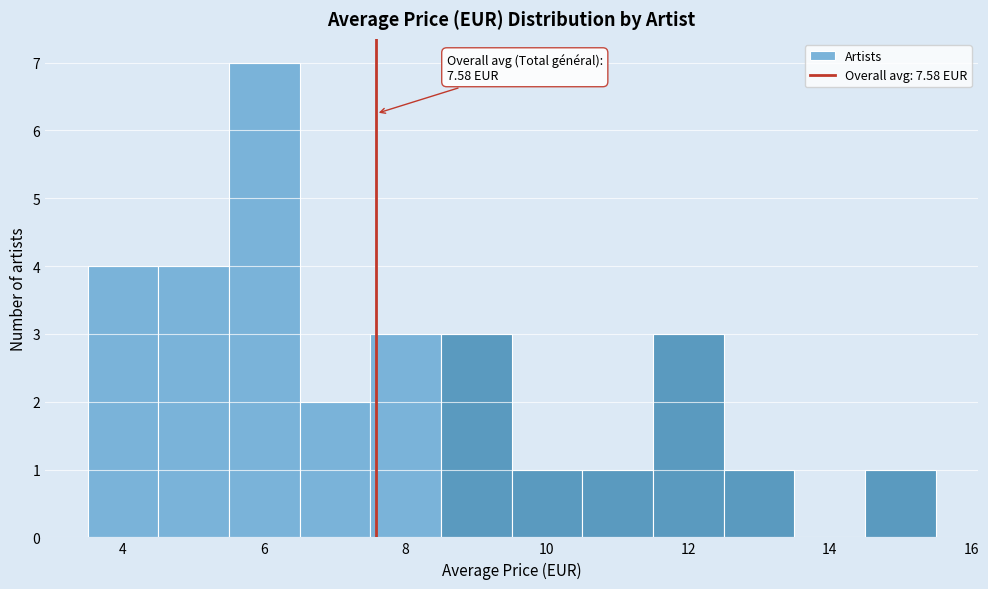

Which range on the x-axis has the tallest bar?

5.5 to 6.5